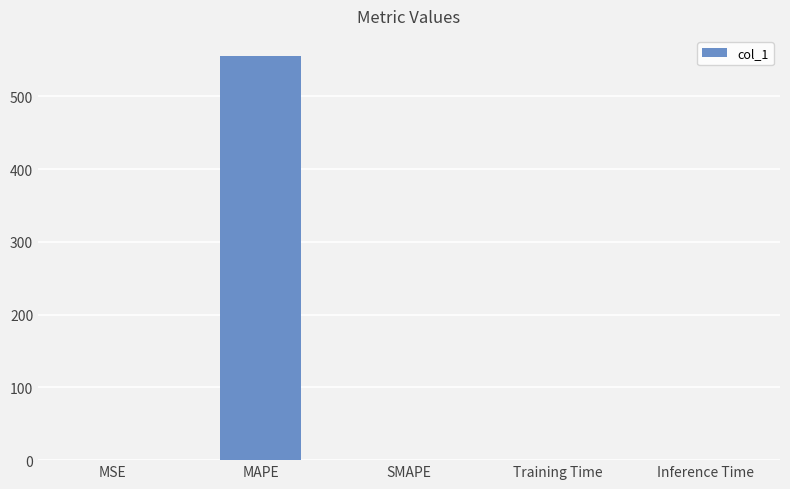

What value does the data have at MAPE?

555.5